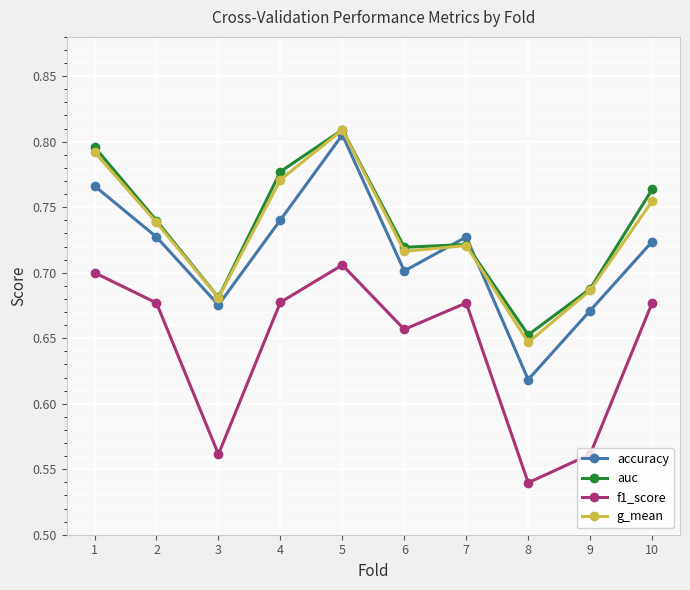

At which category does auc reach its first local peak?

5